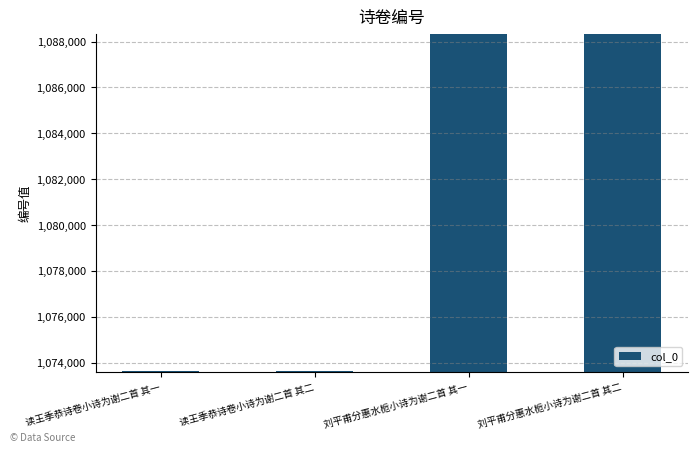

Does the chart contain any negative values?

No